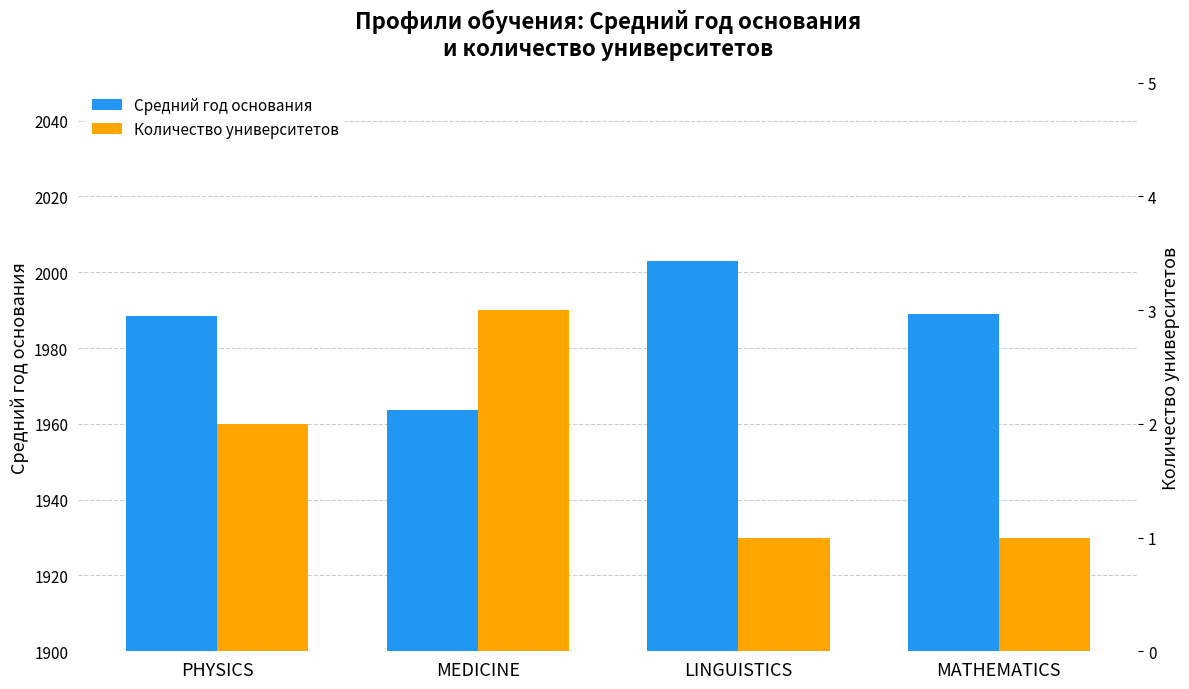

What is the difference between the highest and lowest values at PHYSICS?

1986.5